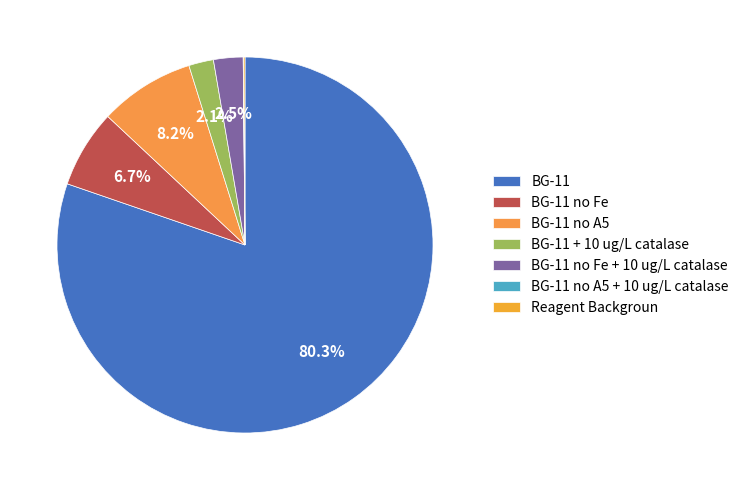

Does any single category account for the majority?

Yes